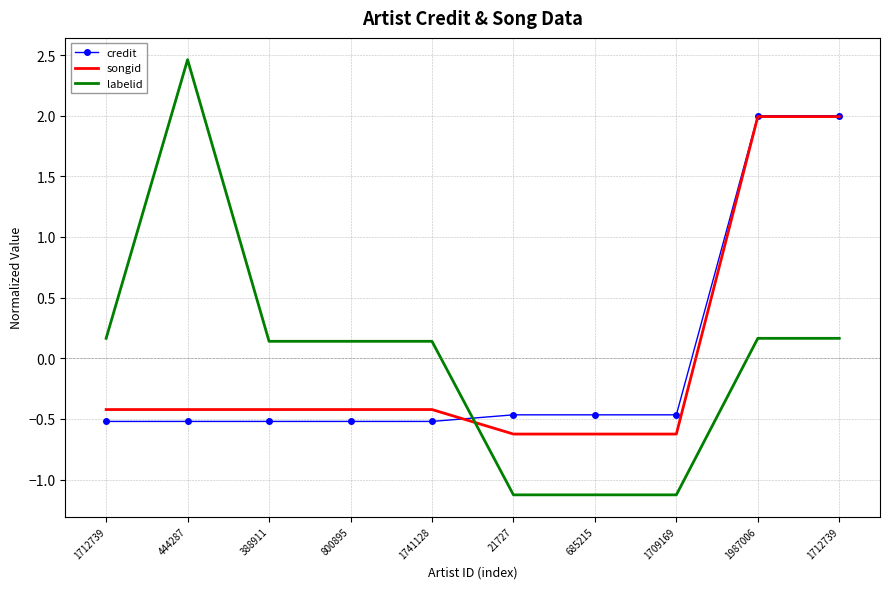

The value of labelid at 1712739 is 0.2. True or false?

True